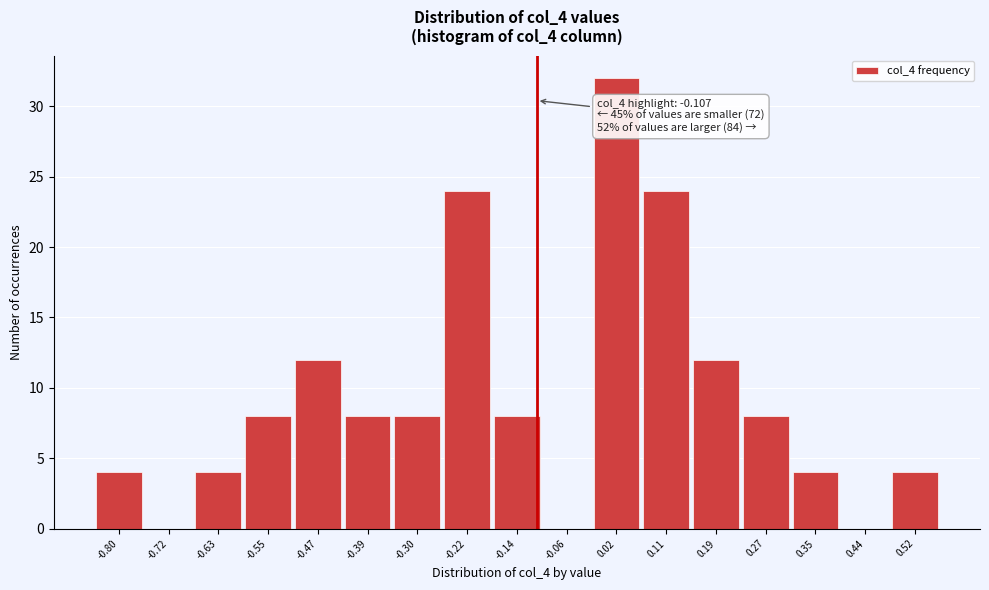

Which range on the x-axis has the tallest bar?

-0.02 to 0.07